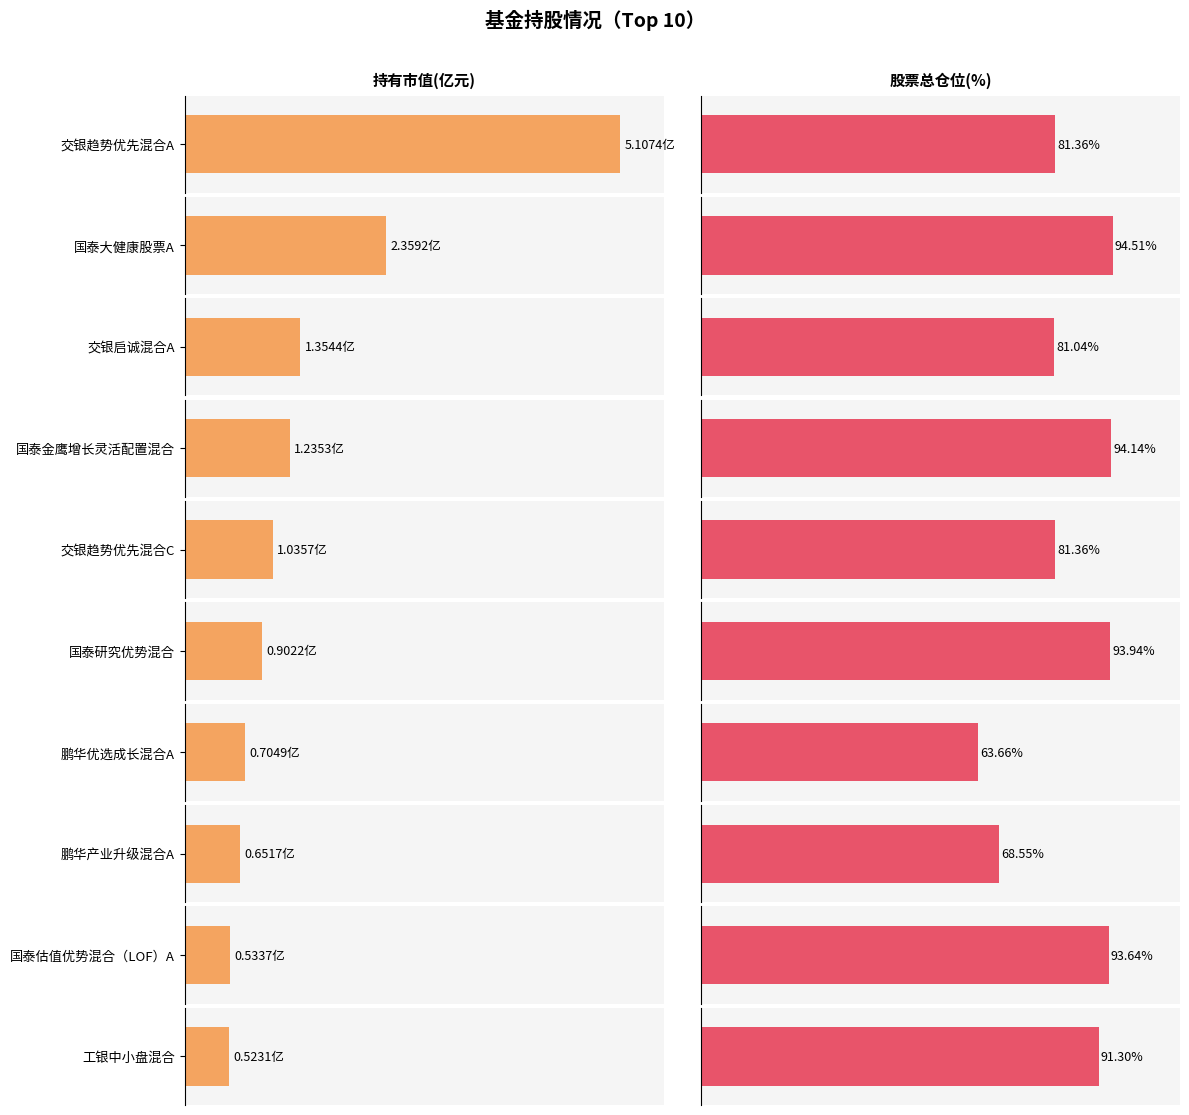

Where is the data nearest to the value 2?

国泰大健康股票A